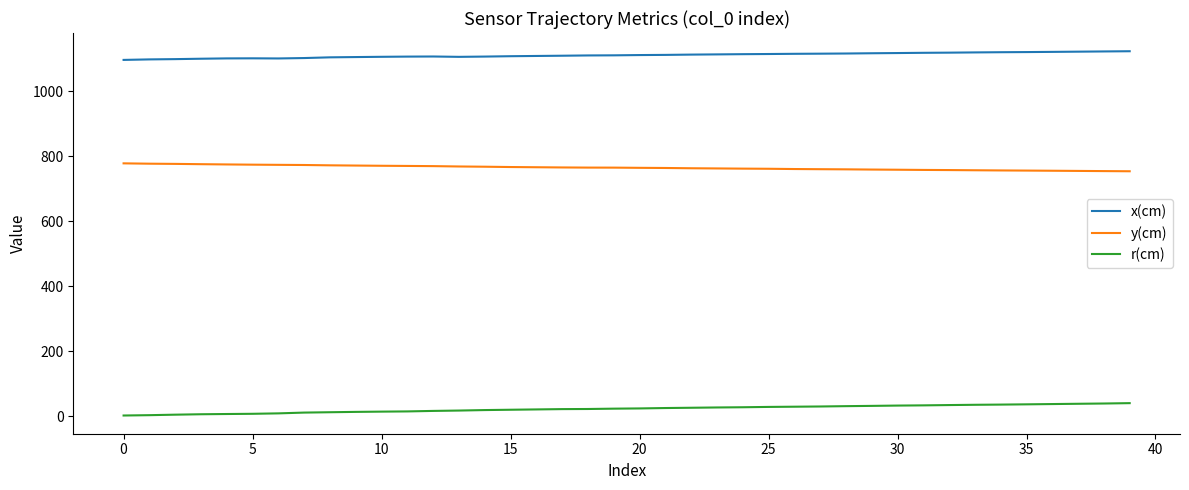

True or false: y(cm) and r(cm) cross at least once.

False